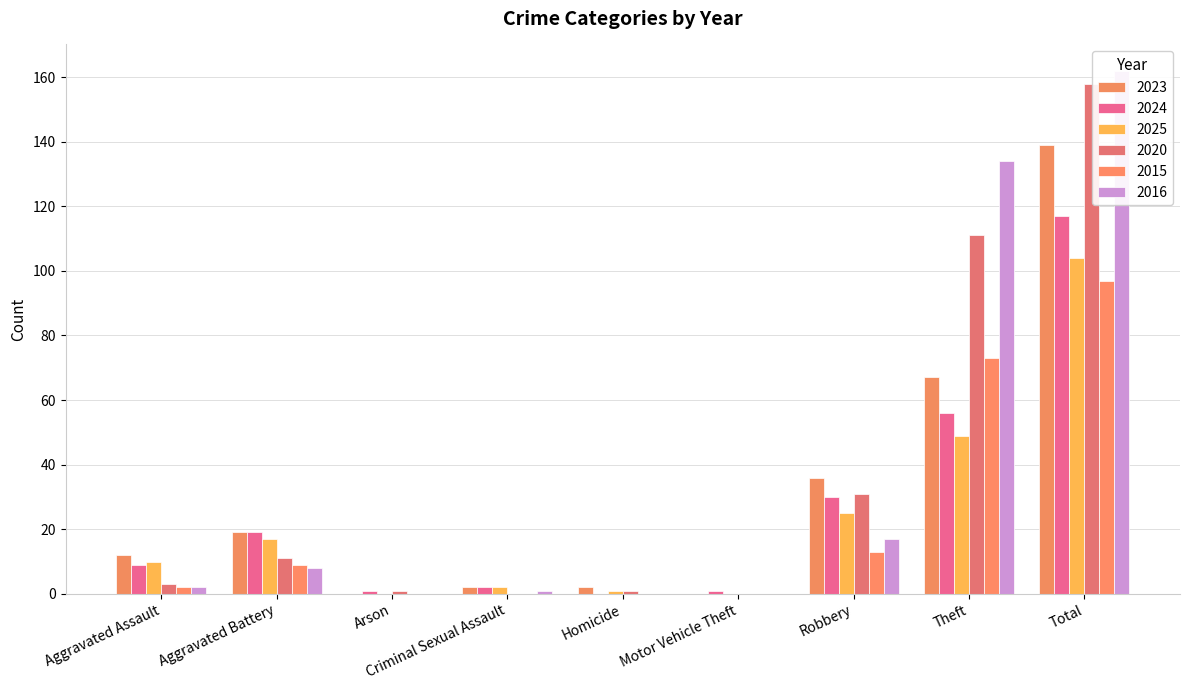

Which series has the largest range (max minus min)?

2016